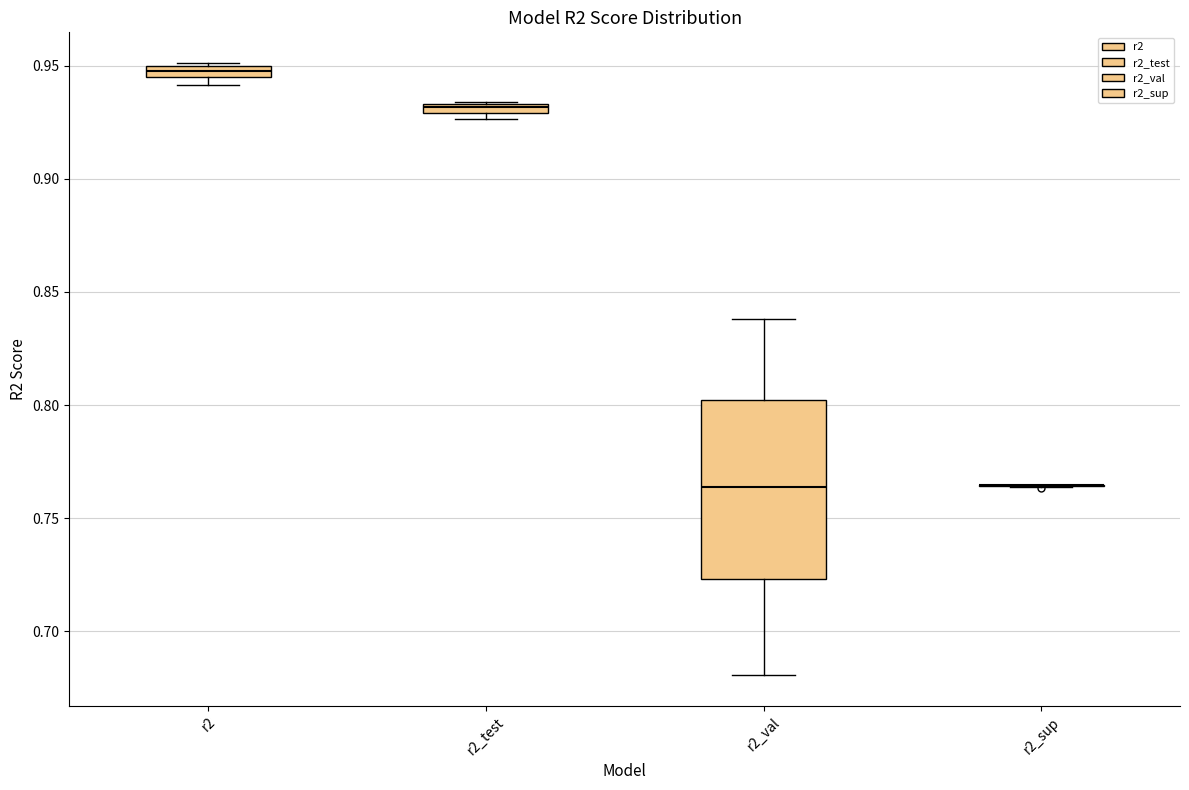

Comparing the boxes themselves (not the whiskers), which one is the tallest?

r2_val